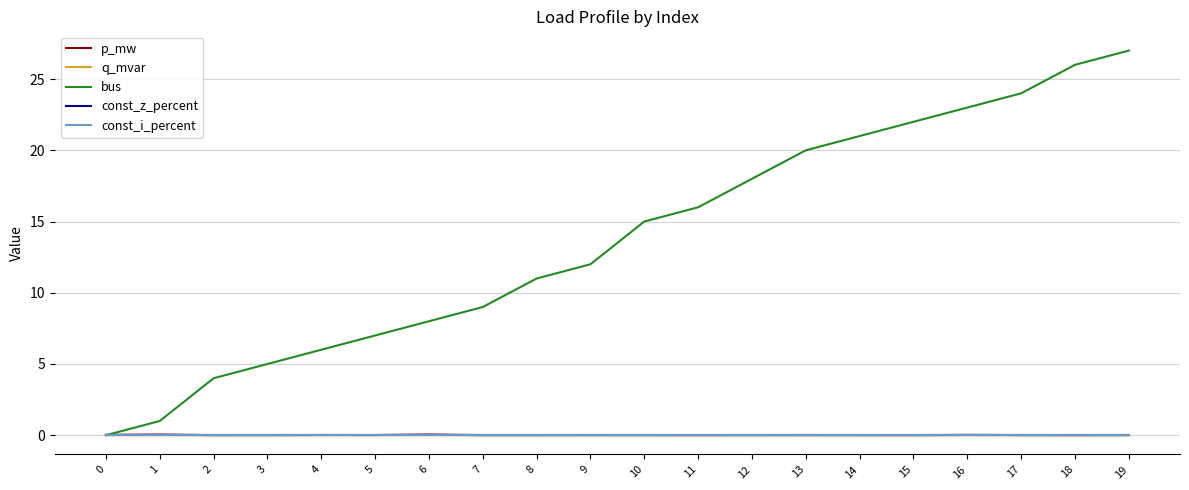

Does the chart display data point markers on the line(s)?

No